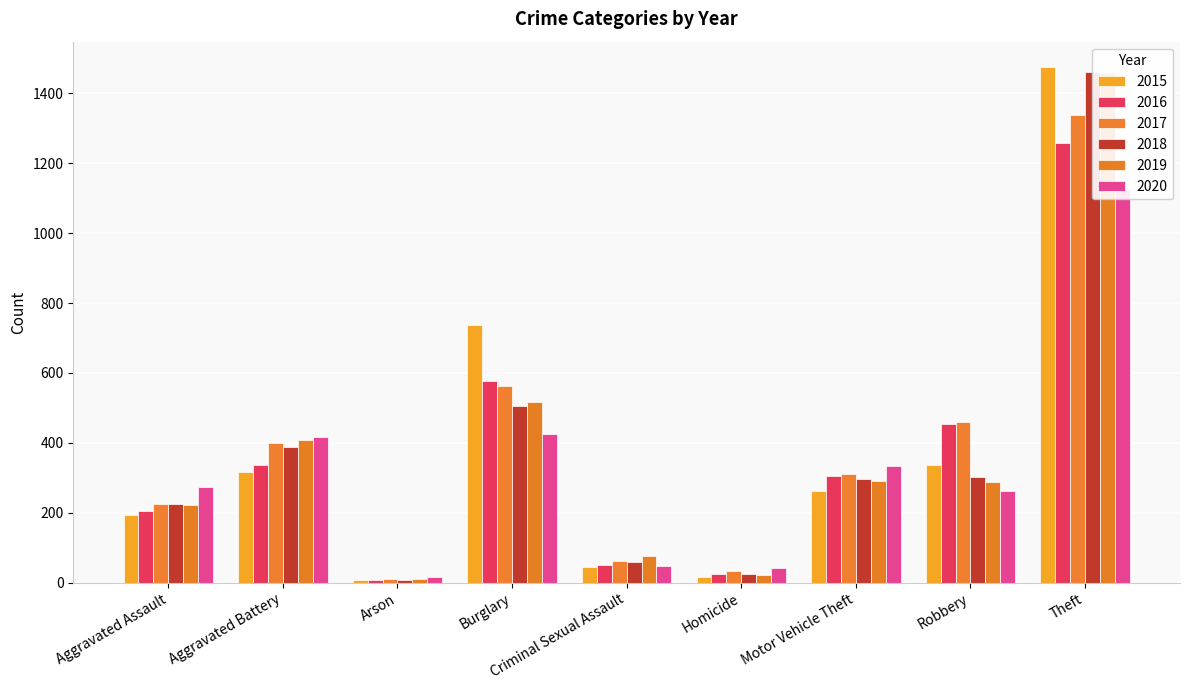

The 2018 series shows 506 at Burglary. True or false?

True